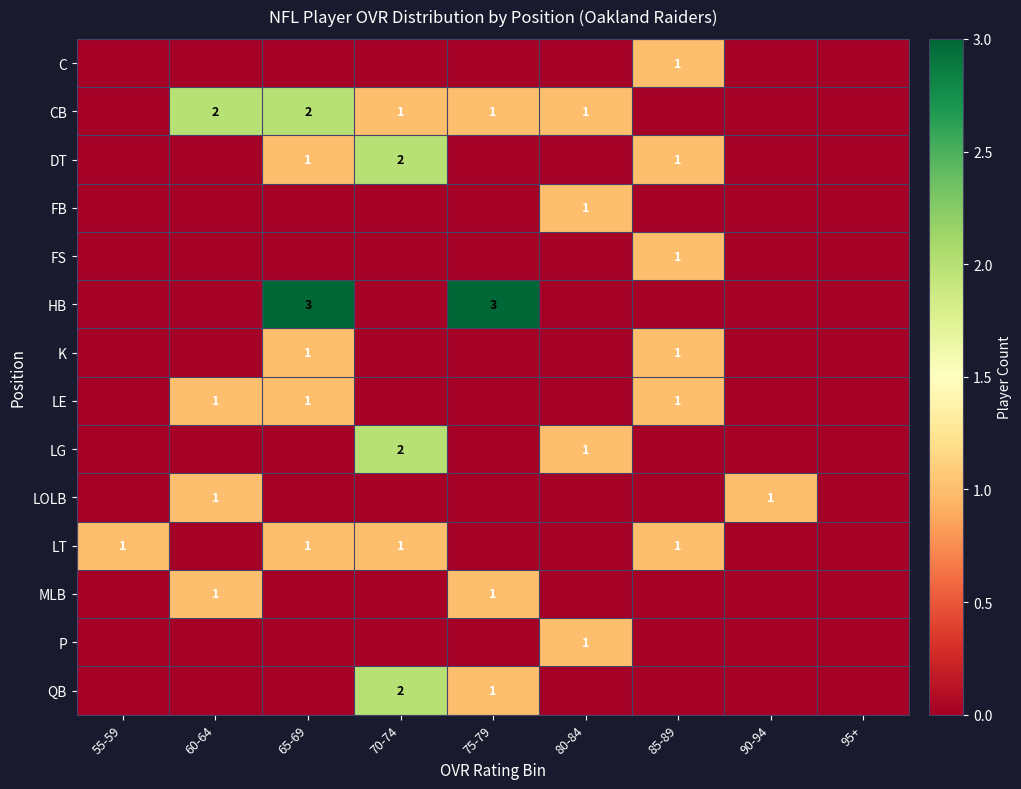

The K series shows 1 at 65-69. True or false?

True